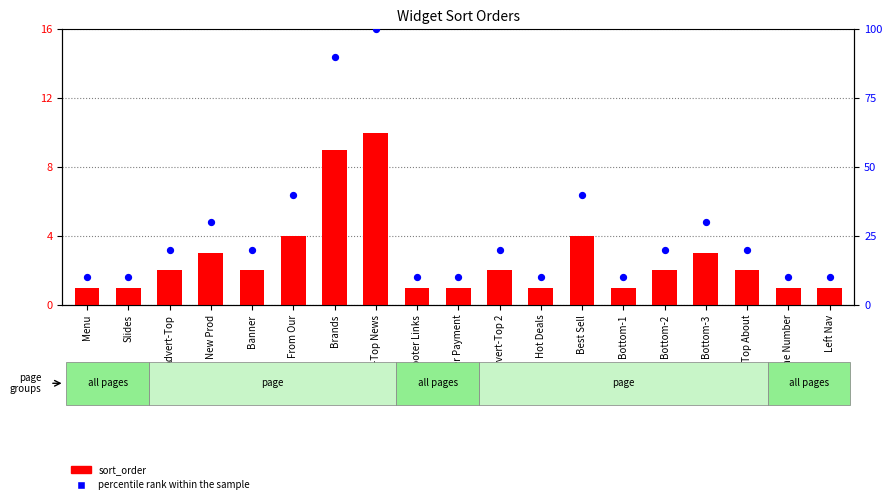

Which series contains the highest Y value?

percentile rank within the sample